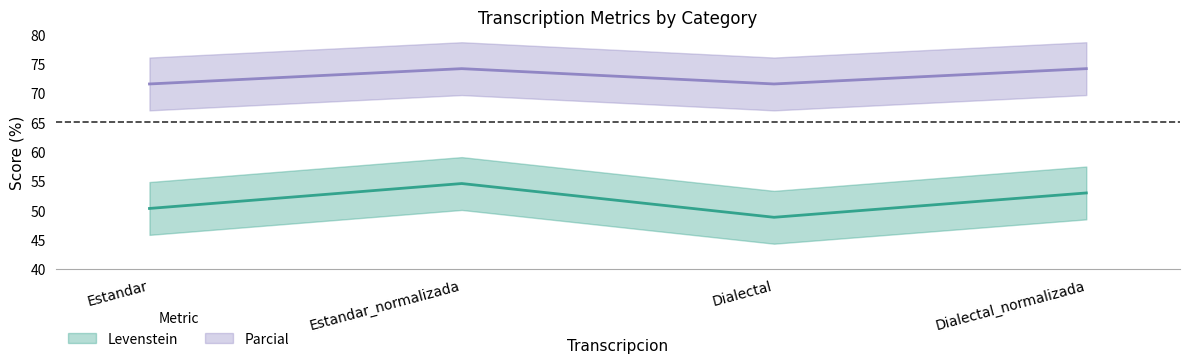

What is the label of the 4th point from the right?

Estandar